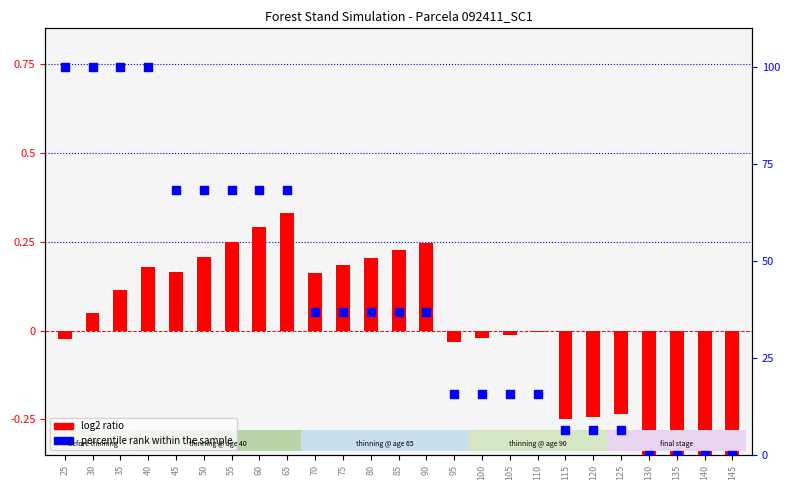

Is the value of log2 ratio (V norm) at 35 greater than the value of percentile rank (N norm) at 100?

No